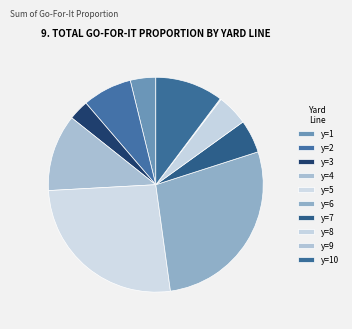

The y=5 slice represents 26% of the pie. True or false?

True